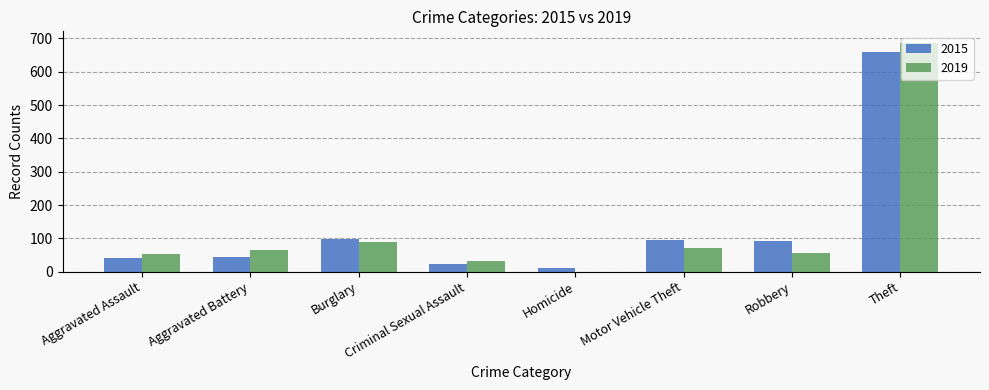

What is the sum of all 2019 values?

1055